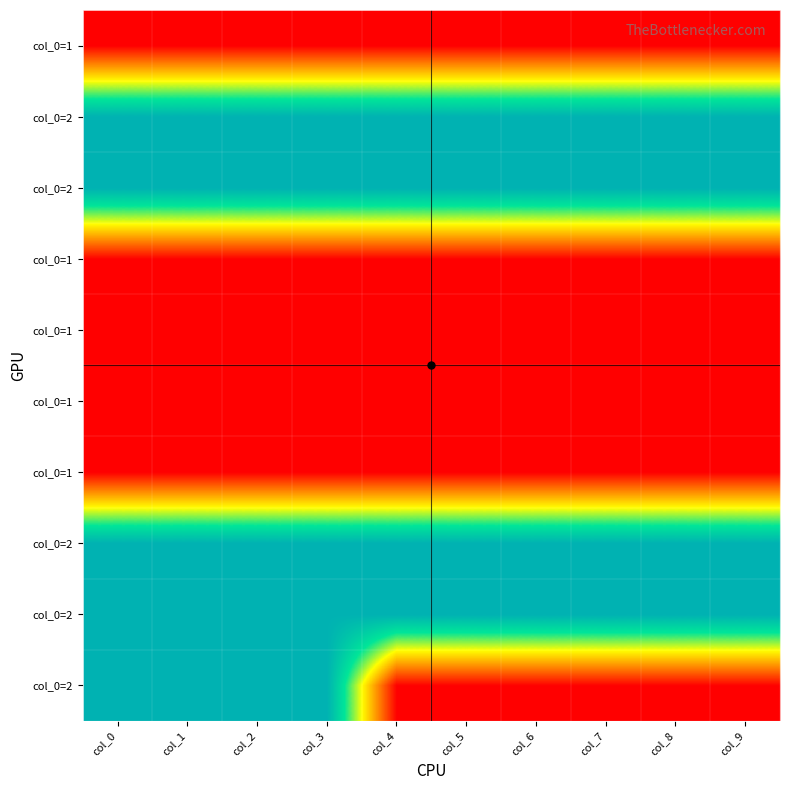

At which category is the sum across all series the highest?

col_0